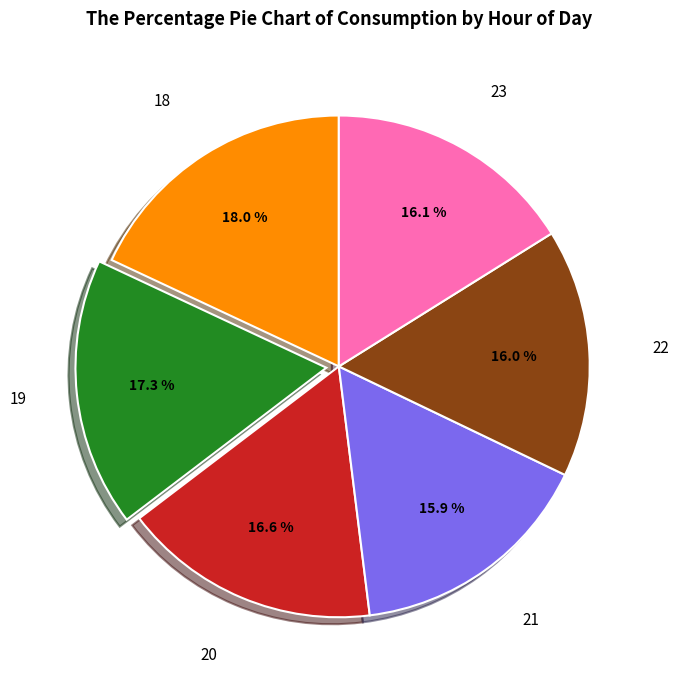

Is there a majority slice in this chart?

No